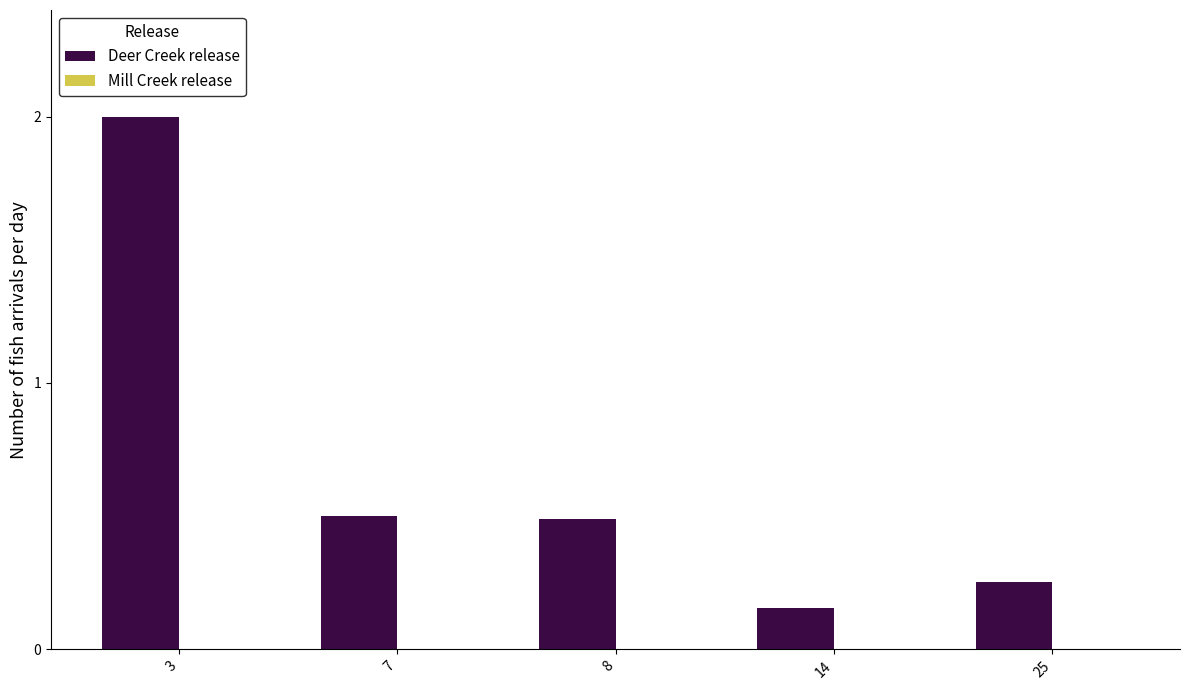

At which category does the chart reach its minimum across all series?

14